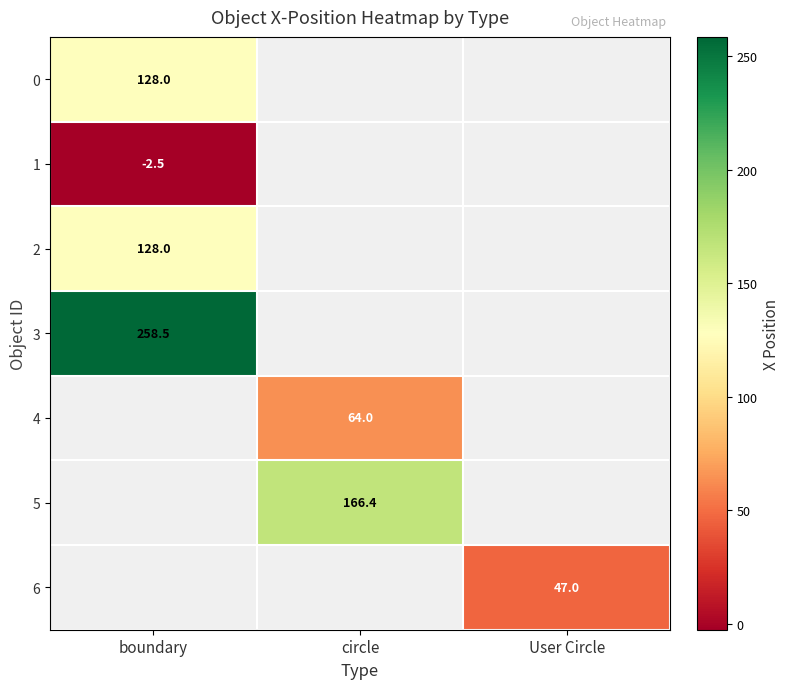

How many categories are shown in the chart?

3